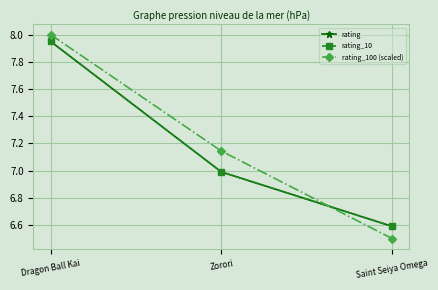

What is the total value across all series at Saint Seiya Omega?

19.7